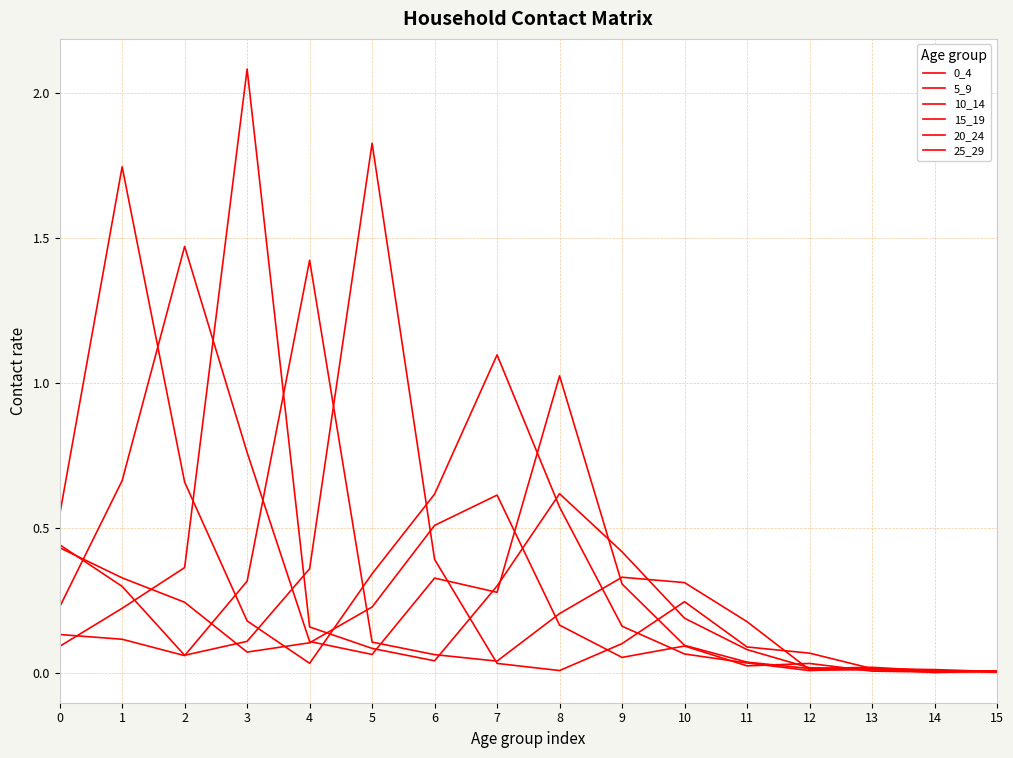

How many times do 5_9 and 10_14 cross each other?

4